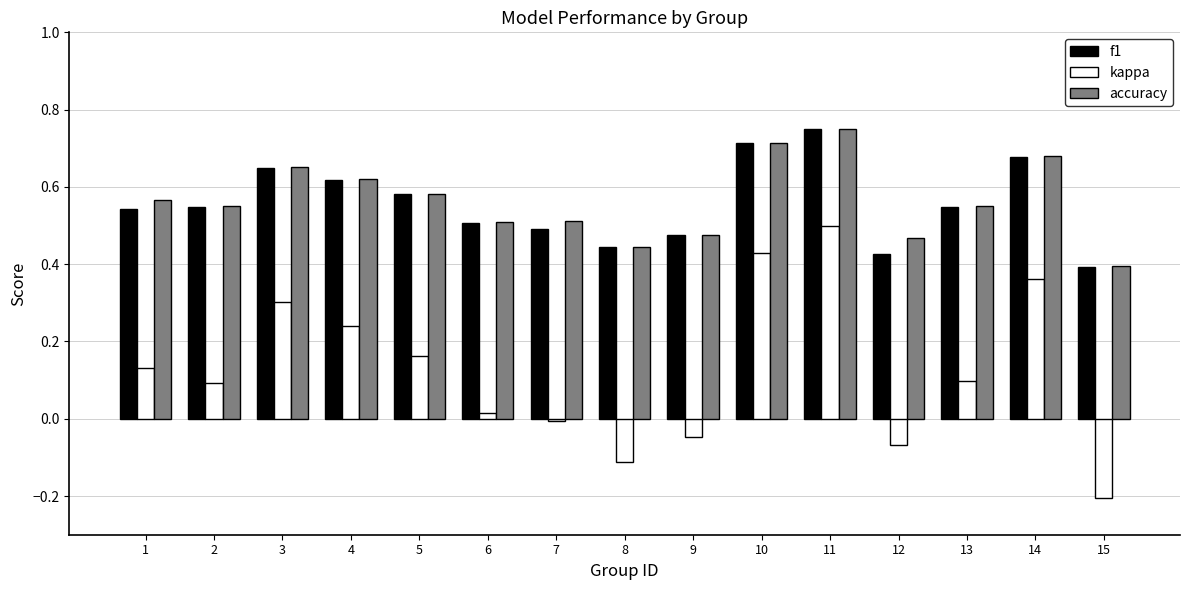

At which category is the sum across all series the highest?

11